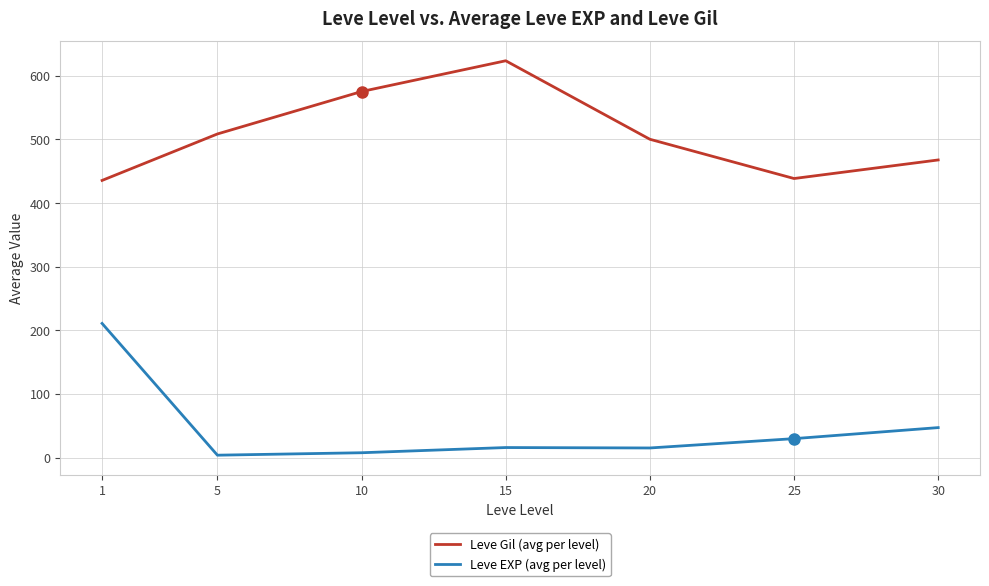

Which series has the largest range (max minus min)?

Leve EXP (avg per level)